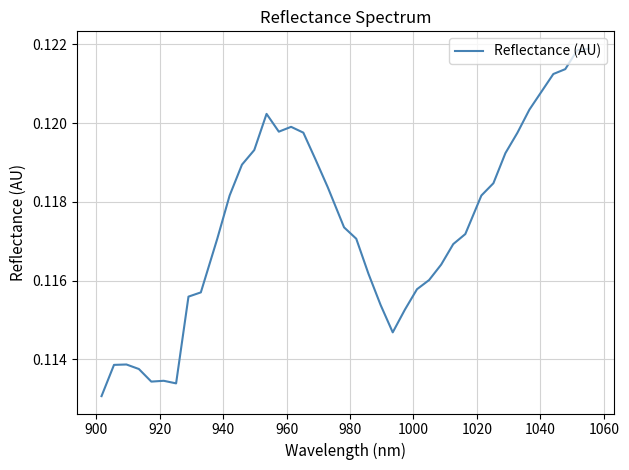

Is this an area chart (filled region under the line)?

No